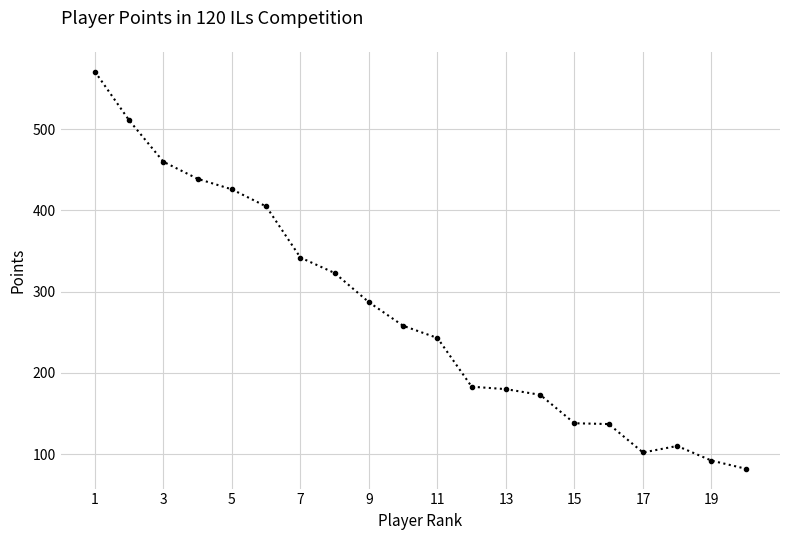

What is the average value?

273